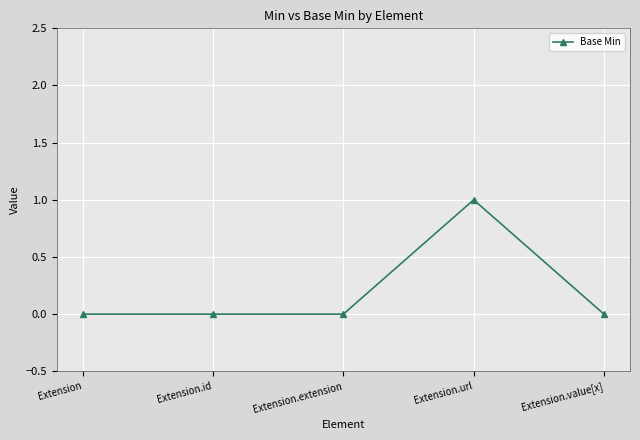

How many data points does each series have?

5